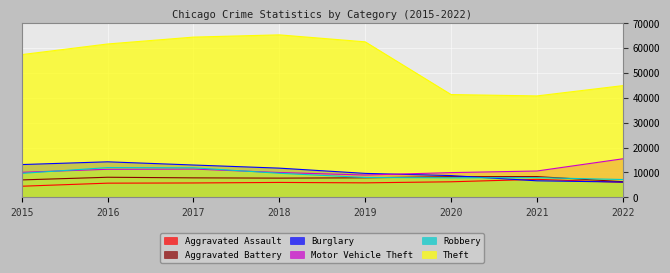

At which category does Motor Vehicle Theft reach its first local peak?

2017